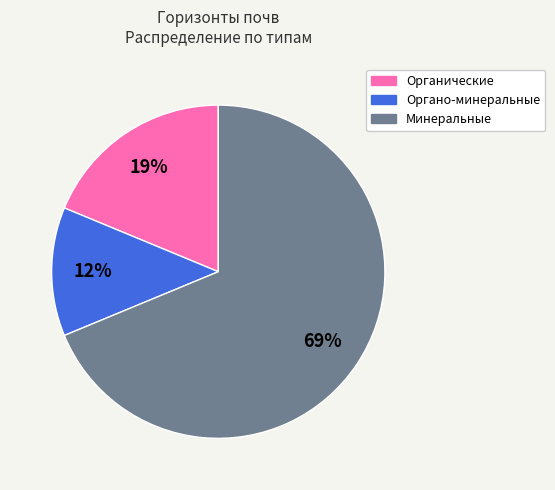

Which has a higher value, Органо-минеральные or Органические?

Органические